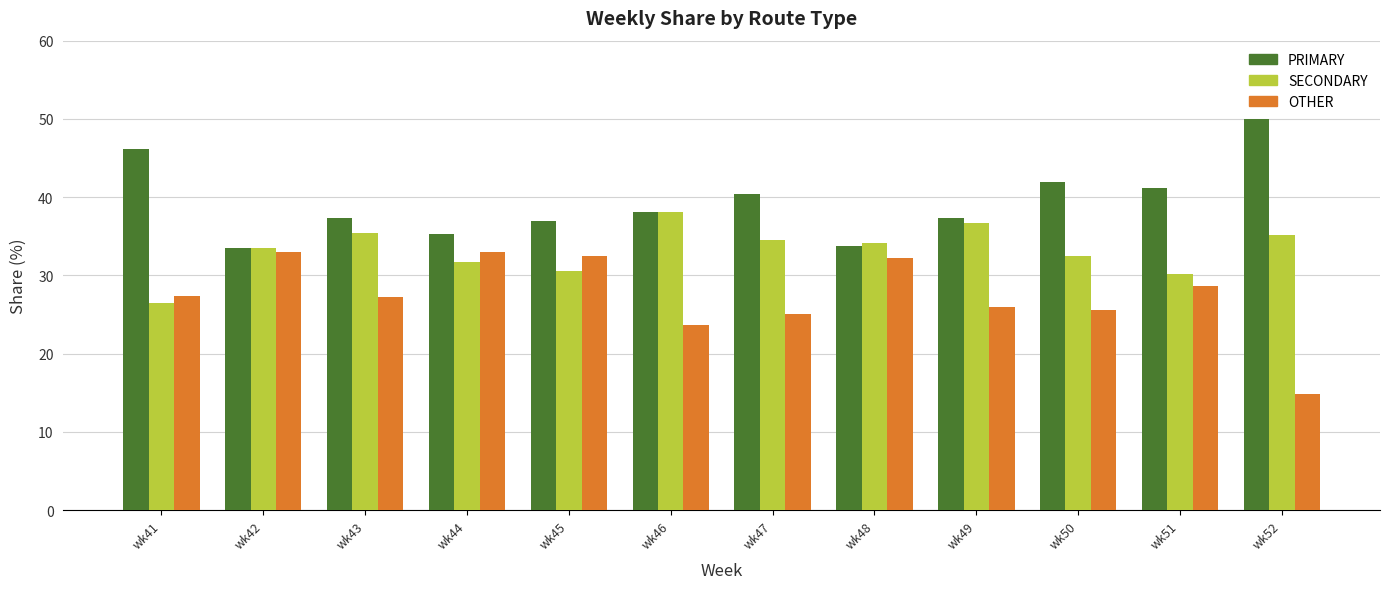

What is the value of the OTHER bar at the 6th from the left?

23.7